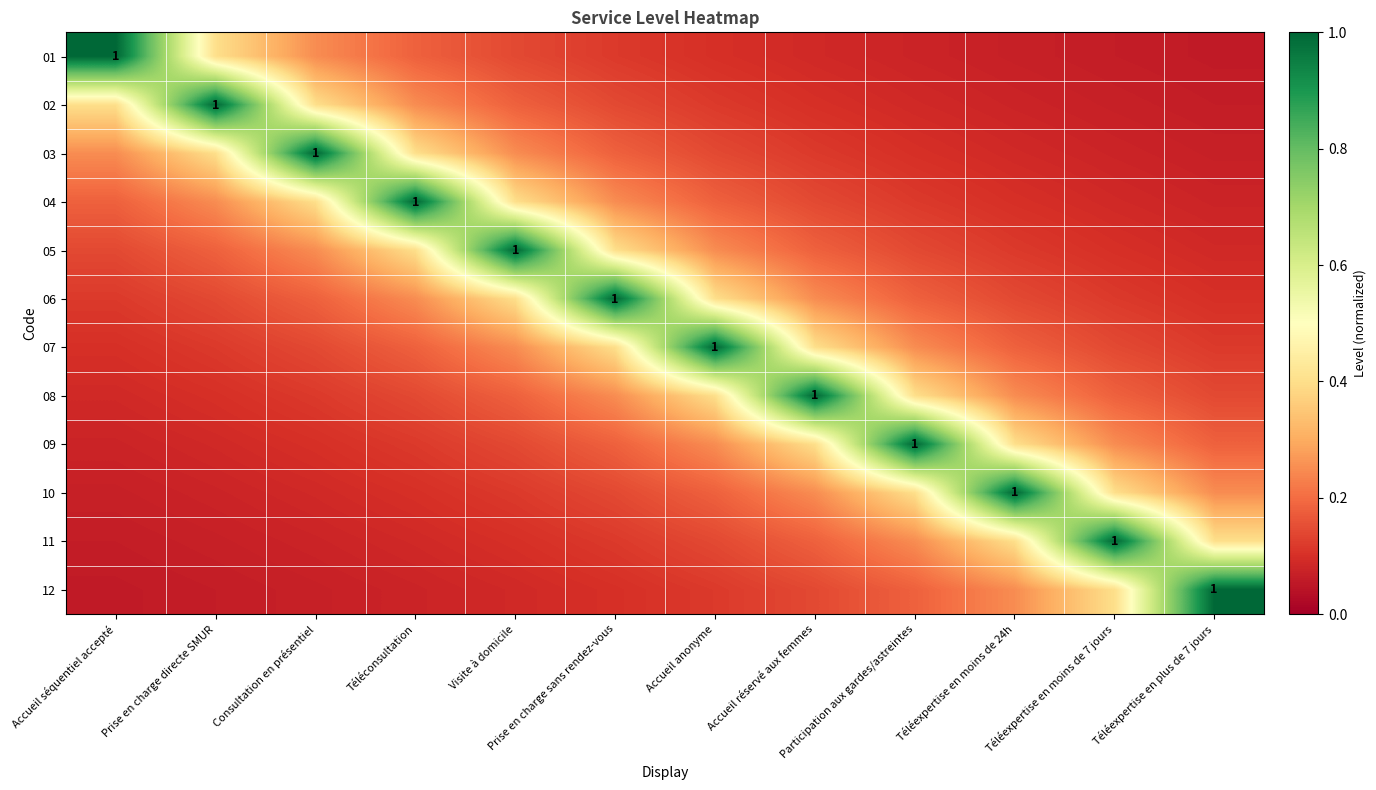

What is the difference between the 12 values at Participation aux gardes/astreintes and Téléexpertise en moins de 24h?

0.1